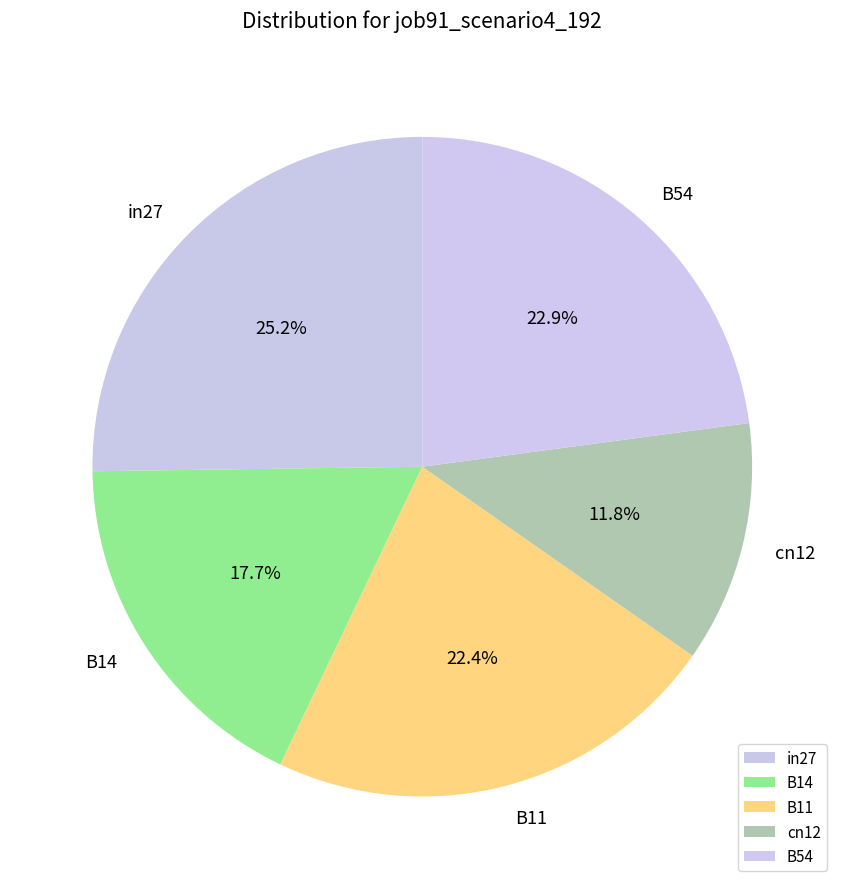

True or false: B54 accounts for 23% of the total.

True